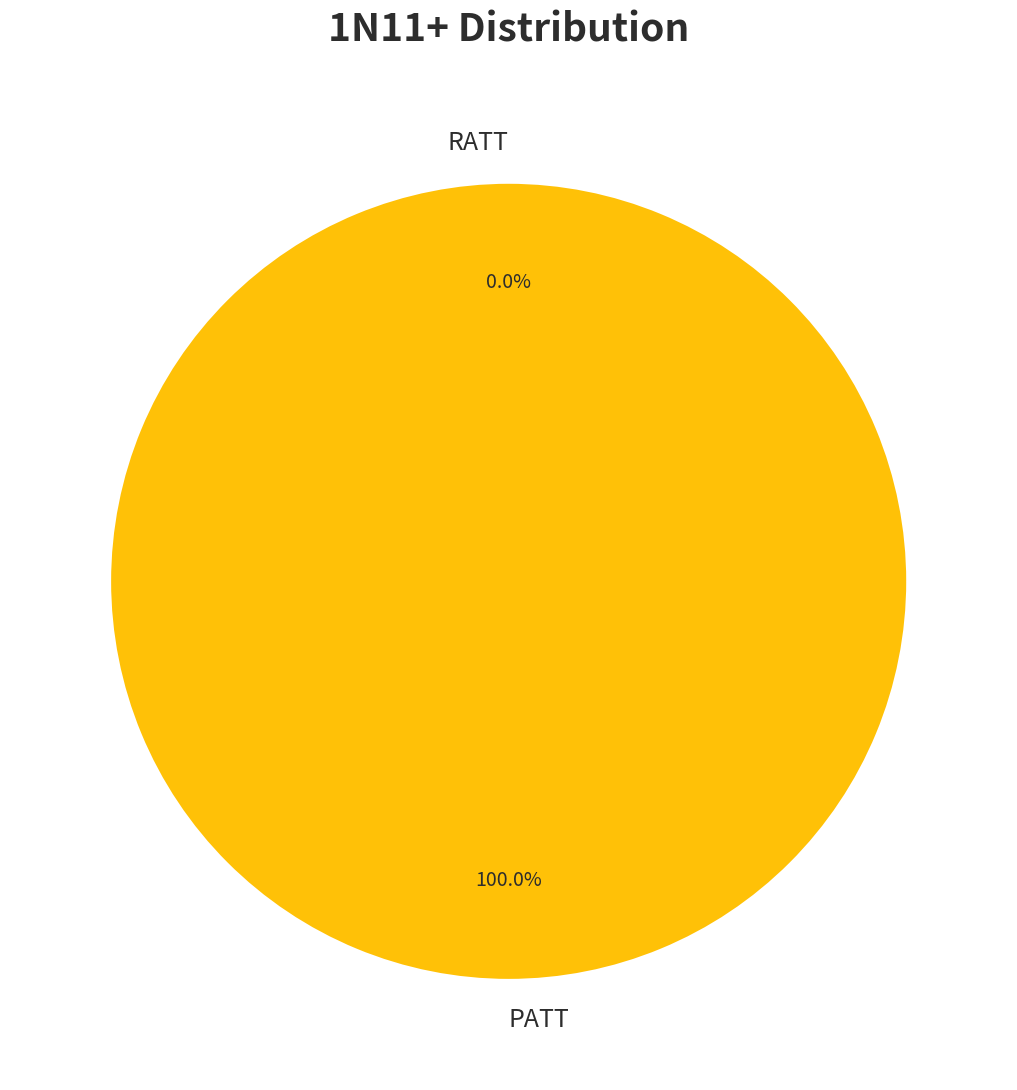

To the nearest percent, what portion does PATT represent?

100%